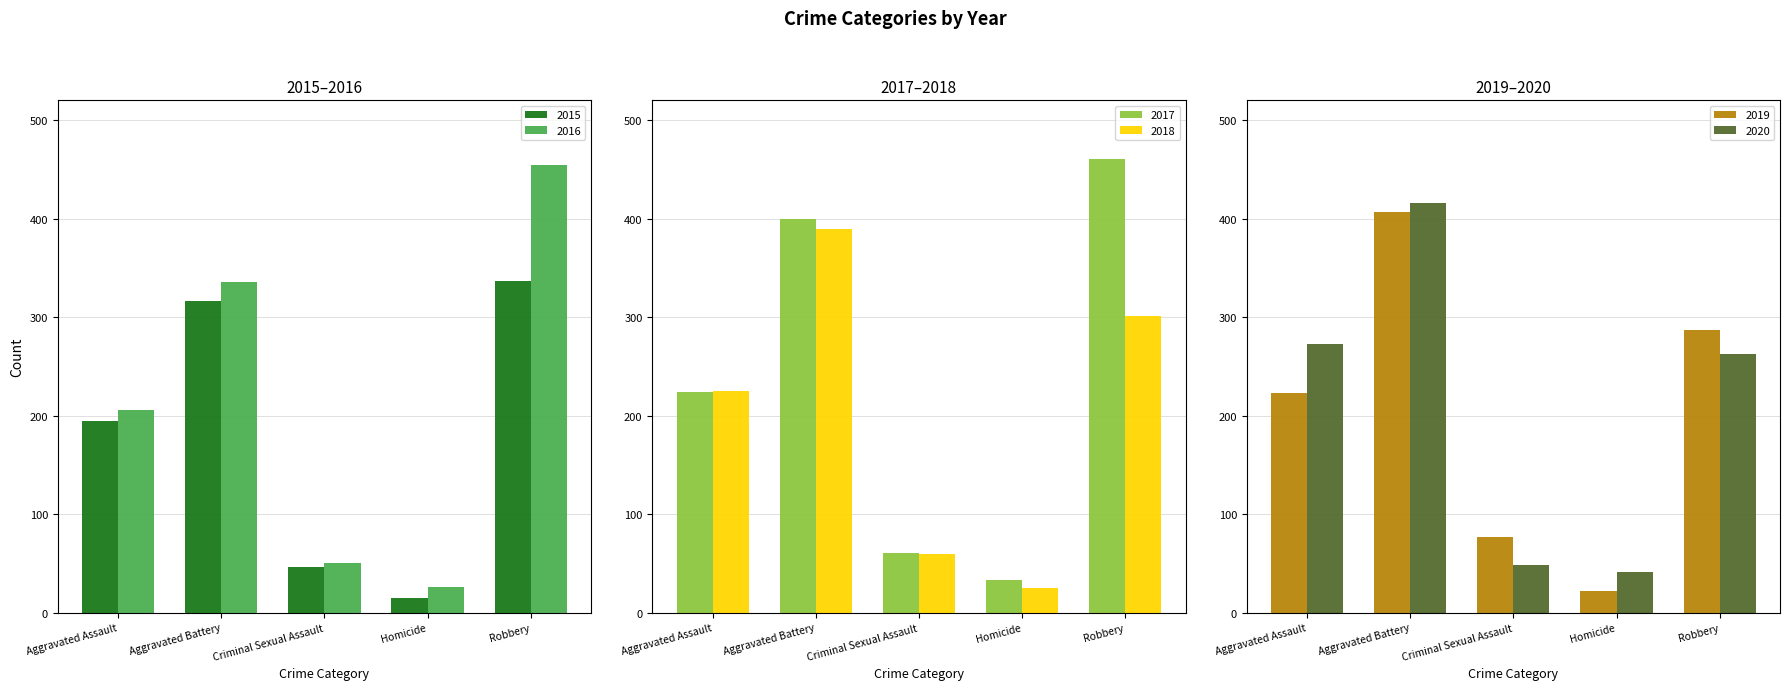

Is it true that 2019 equals 80 at Robbery?

False